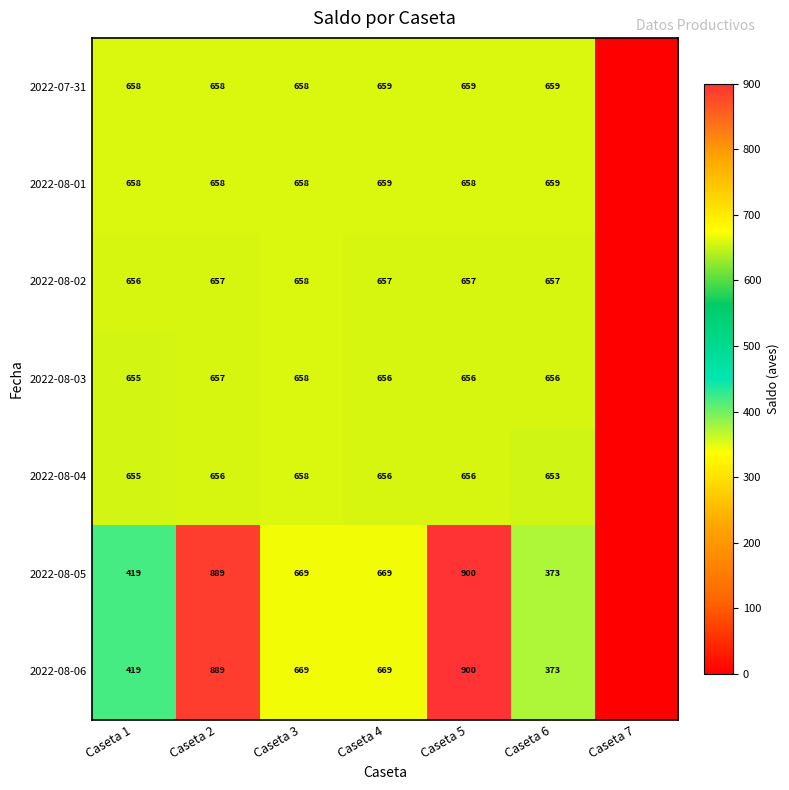

What is the sum of the 2022-08-06 values at Caseta 5 and Caseta 4?

1569